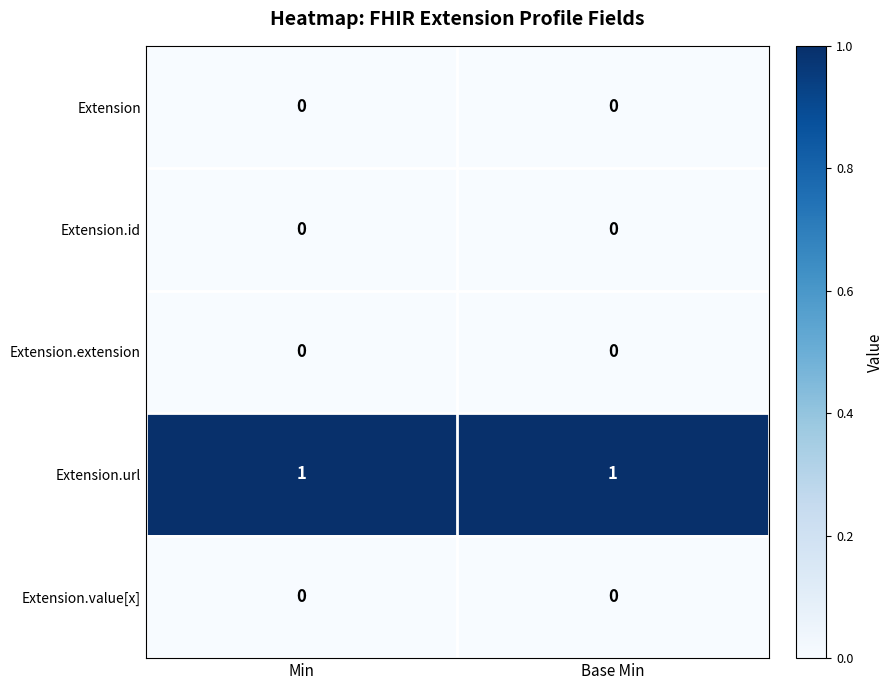

Reading left to right, what are all the values shown in this chart?

Extension: 0	0
Extension.id: 0	0
Extension.extension: 0	0
Extension.url: 1	1
Extension.value[x]: 0	0